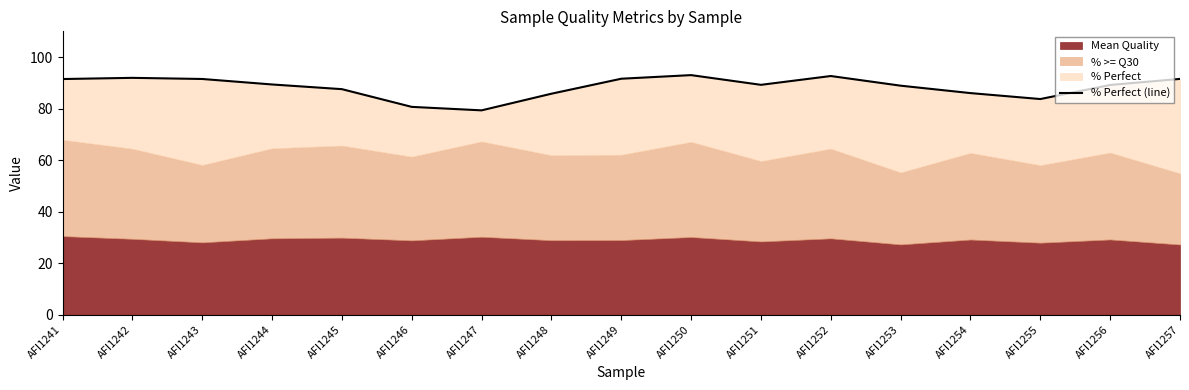

The chart shows a value of 33.8 at AFI1252. True or false?

False